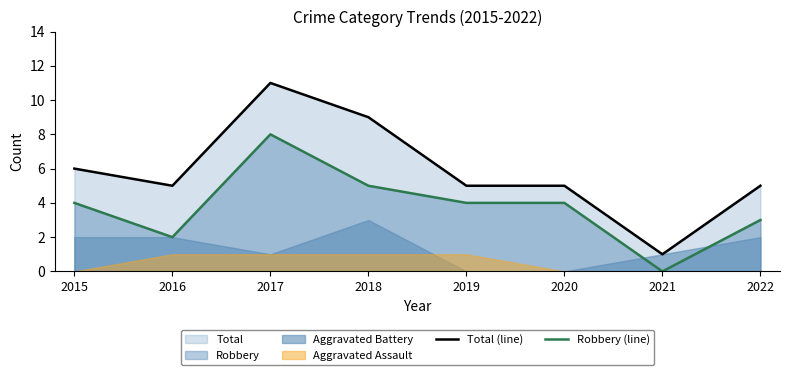

How many interior local peaks does the Total (line) series have?

1